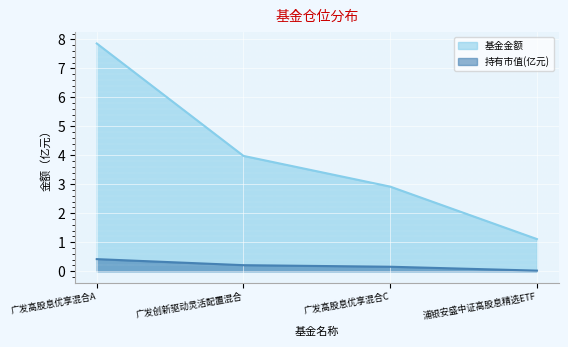

What is the label of the 3rd point from the left?

广发高股息优享混合C